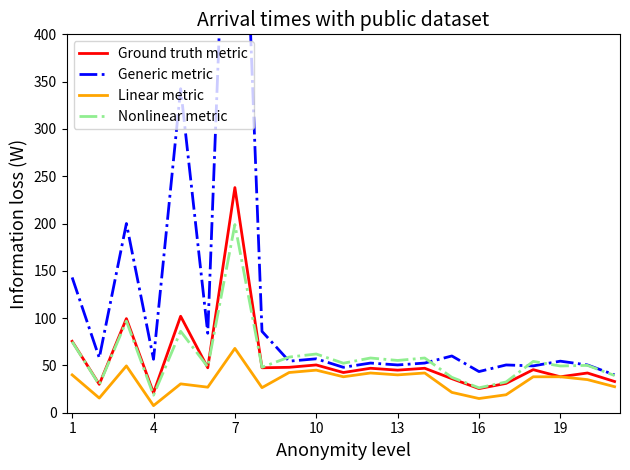

What value does the Ground truth metric series have at 19?

38.0